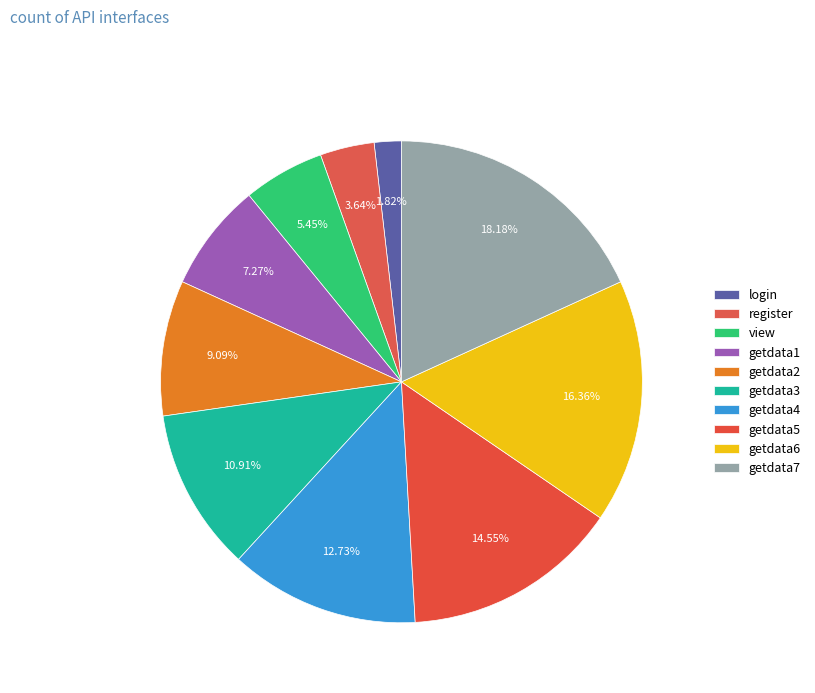

To the nearest percent, what percentage of the pie is login?

2%